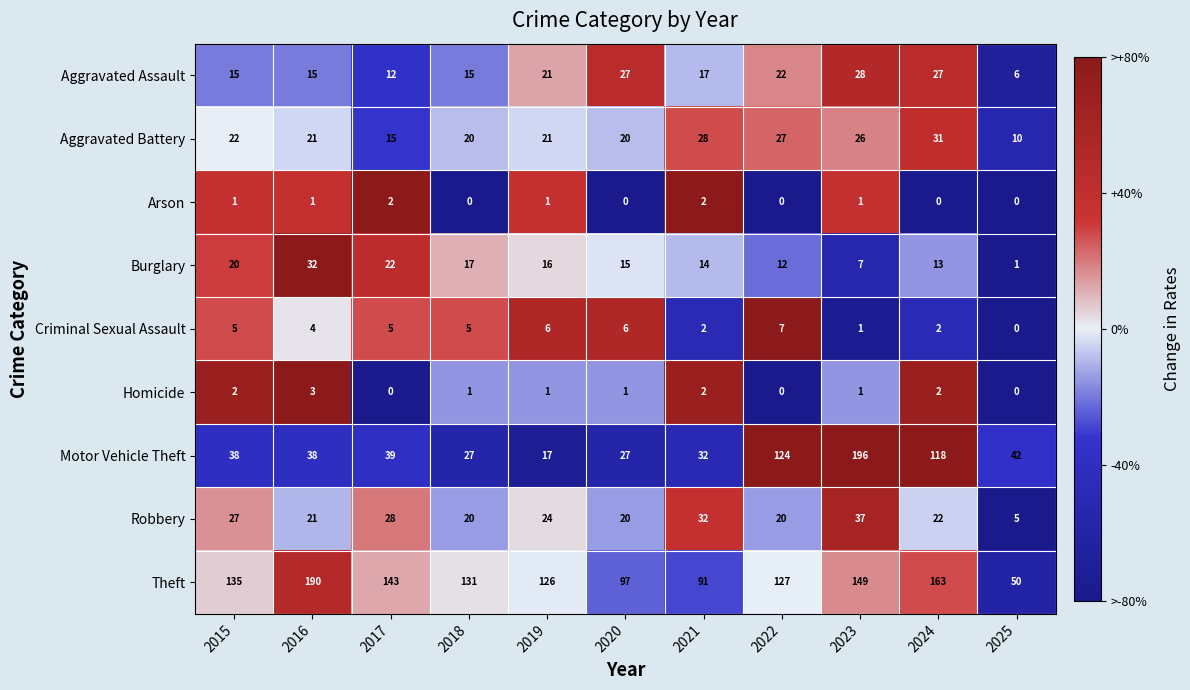

How many distinct data groups are displayed?

9